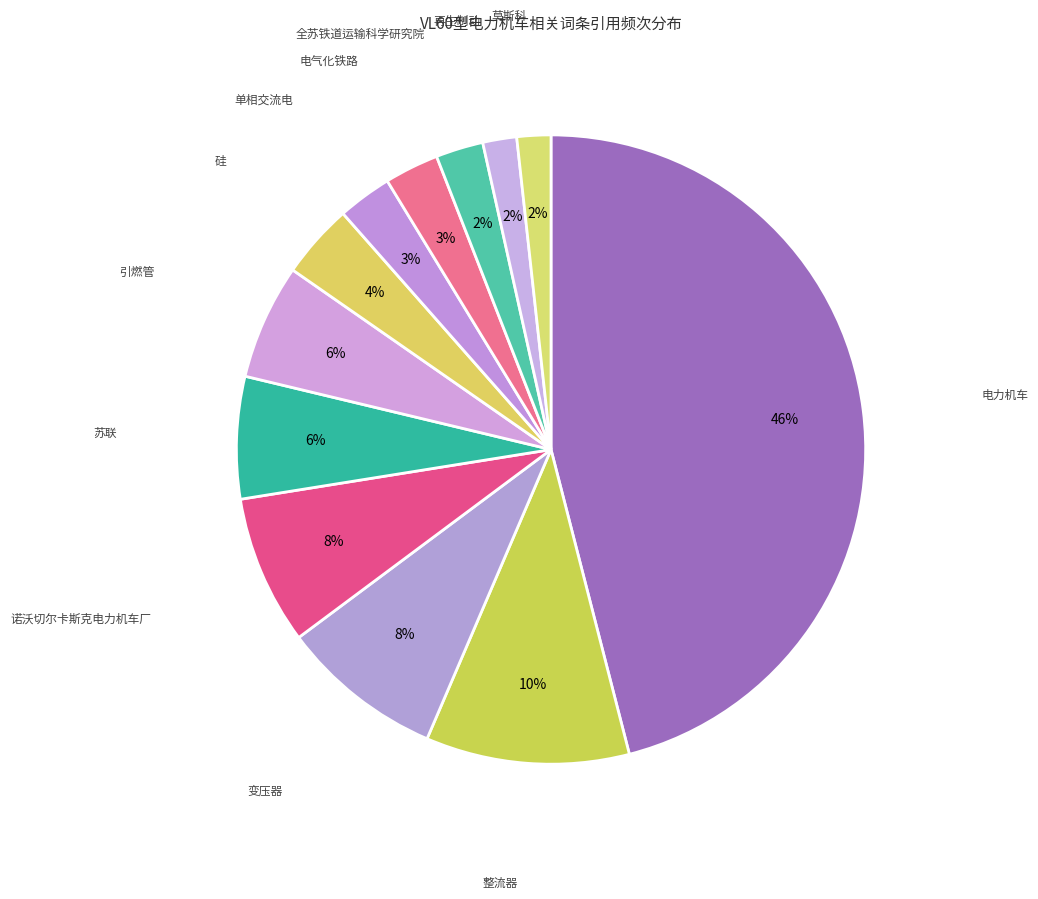

To the nearest percent, what portion does 再生制动 represent?

2%